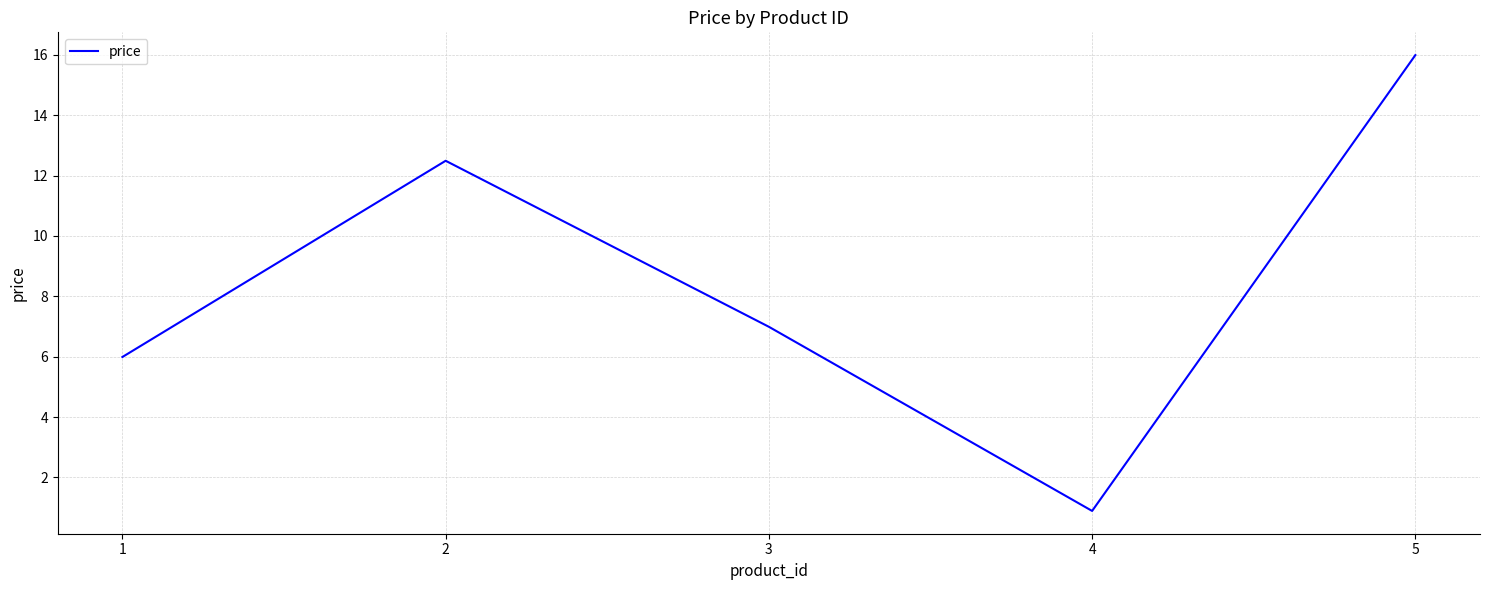

Rank the categories by value from lowest to highest.

4, 1, 3, 2, 5